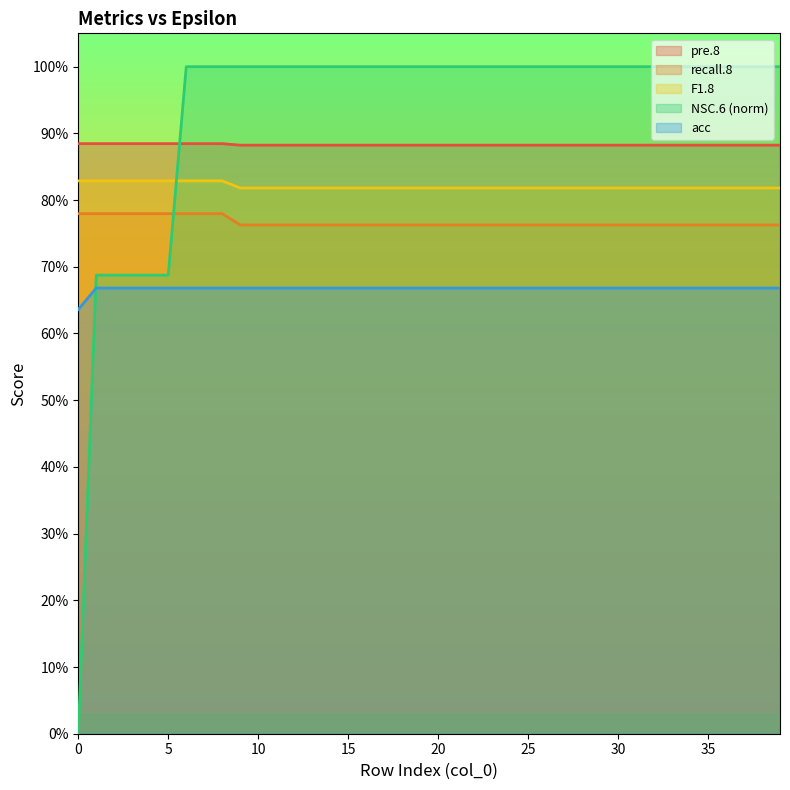

List the labels in order of acc value, smallest first.

0, 1, 2, 3, 4, 5, 6, 7, 8, 9, 10, 11, 12, 13, 14, 15, 16, 17, 18, 19, 20, 21, 22, 23, 24, 25, 26, 27, 28, 29, 30, 31, 32, 33, 34, 35, 36, 37, 38, 39